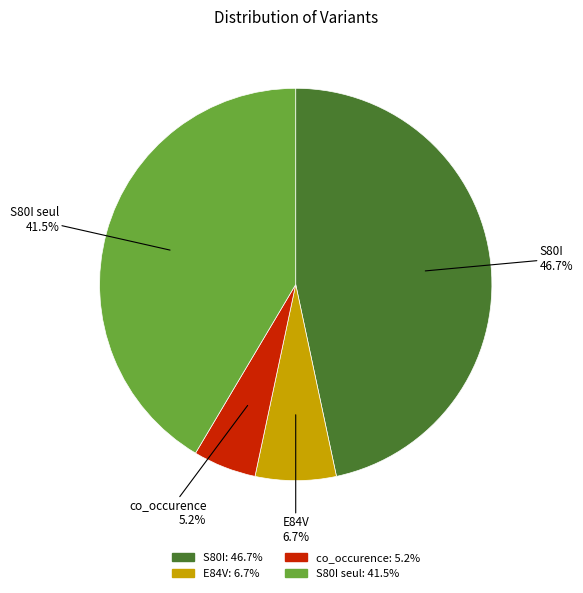

Is there any slice that represents more than half of the pie?

No